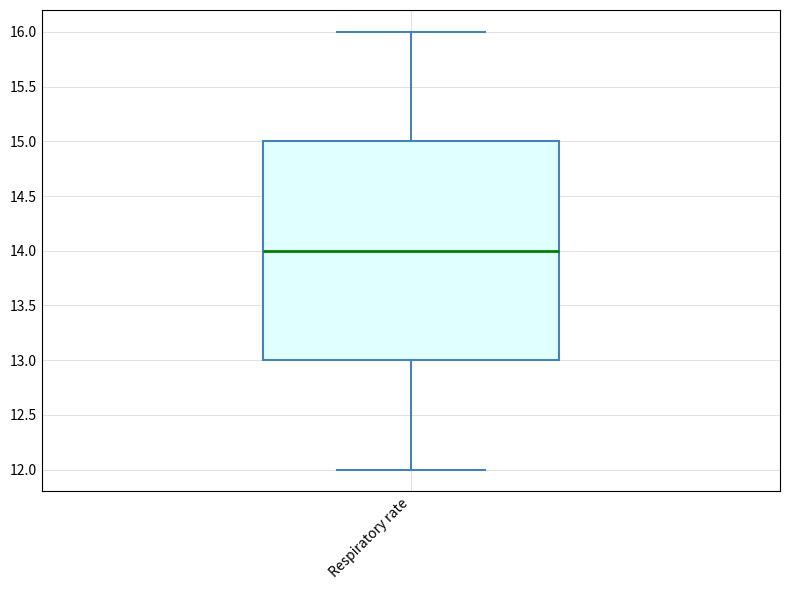

Read this box plot against the y-axis: the position of the median line, the range covered by the box, and the ends of both whiskers. The values are not printed on the chart, so give them approximately, as read against the axis.

median 14, box 13 to 15, whiskers 12 to 16